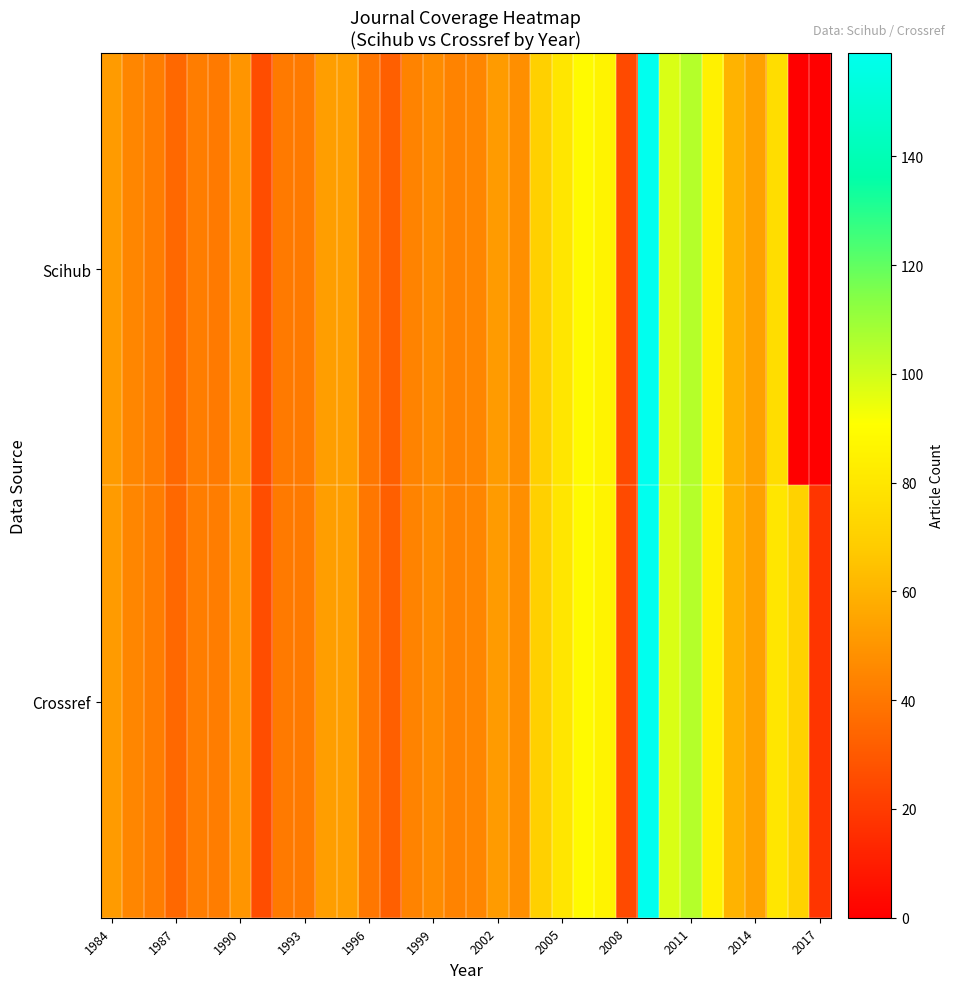

How many series are shown in this chart?

2